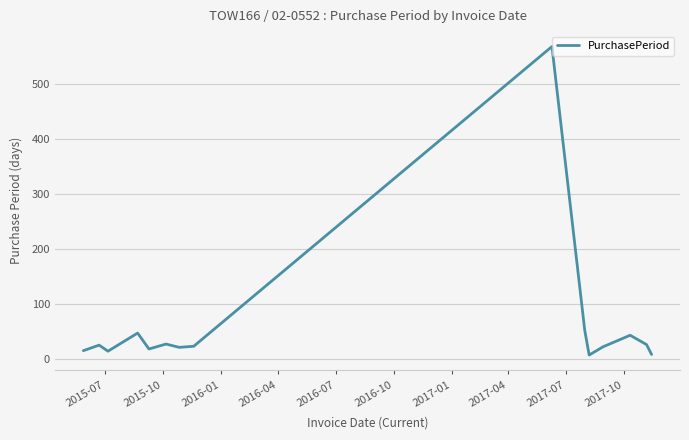

How many lines are shown in the chart?

1